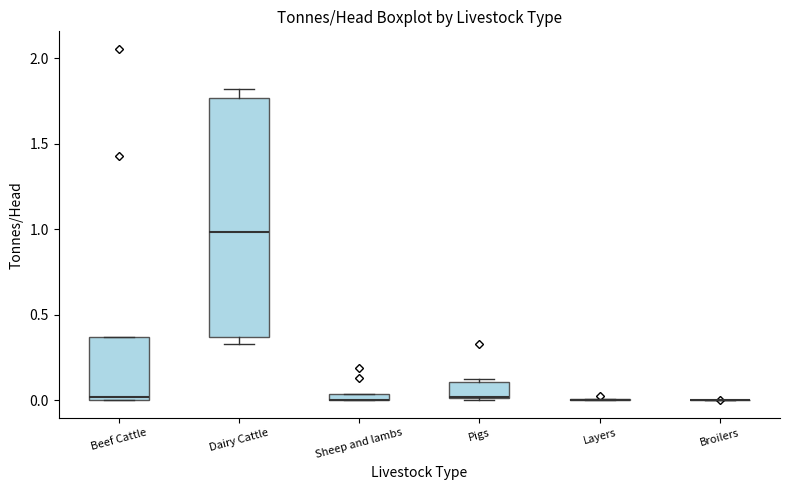

Where is the upper edge of the box for Pigs on the y-axis? The values are not printed on the chart, so give them approximately, as read against the axis.

0.10